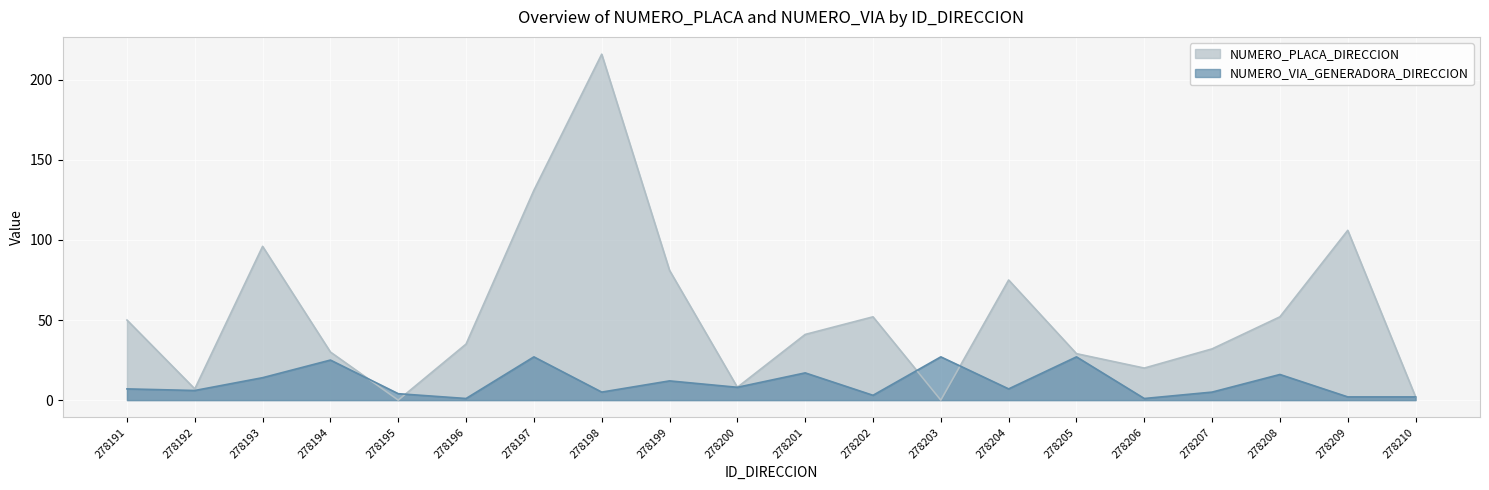

At which label does NUMERO_VIA_GENERADORA_DIRECCION first exceed 7?

278193